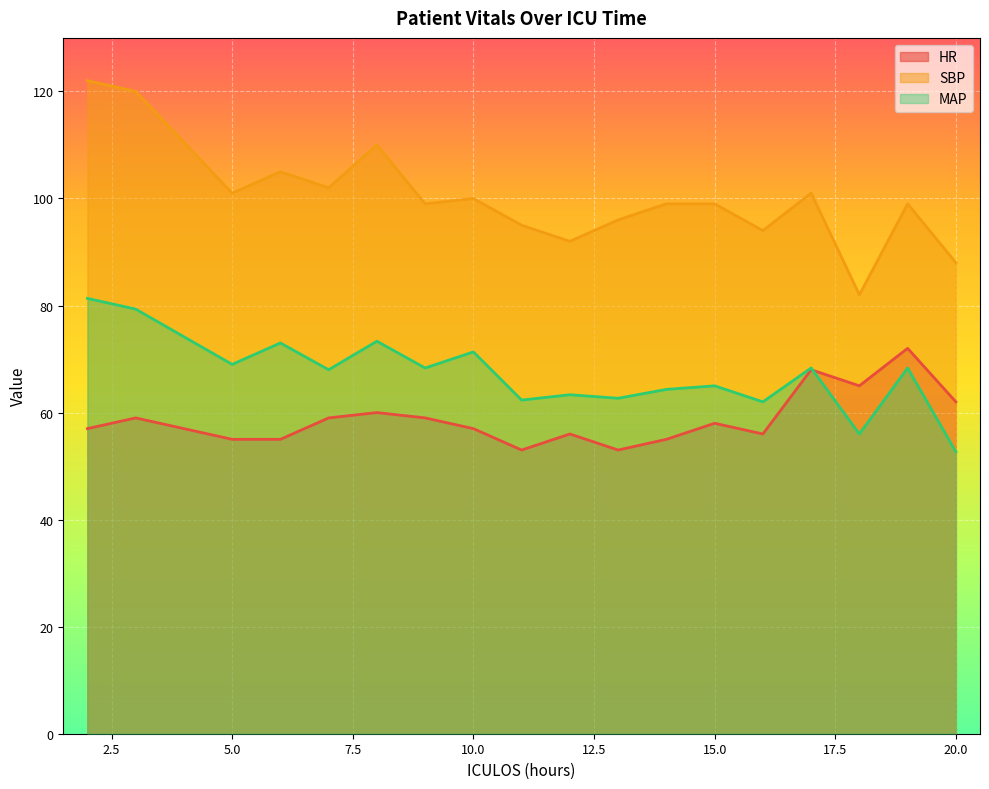

What is the difference between the highest and lowest values at 13?

43.0